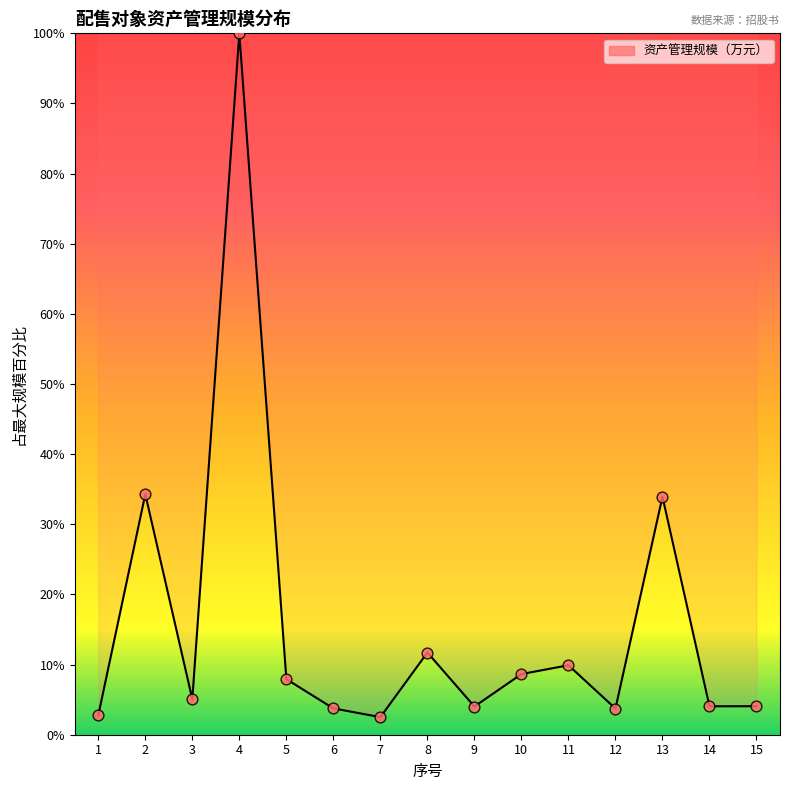

Between 3 and 4, which is larger?

4